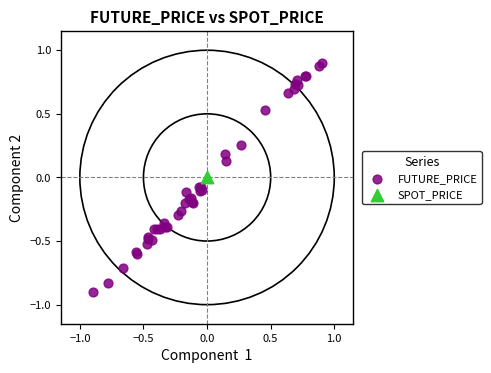

What are all the series names shown in the legend?

FUTURE_PRICE, SPOT_PRICE